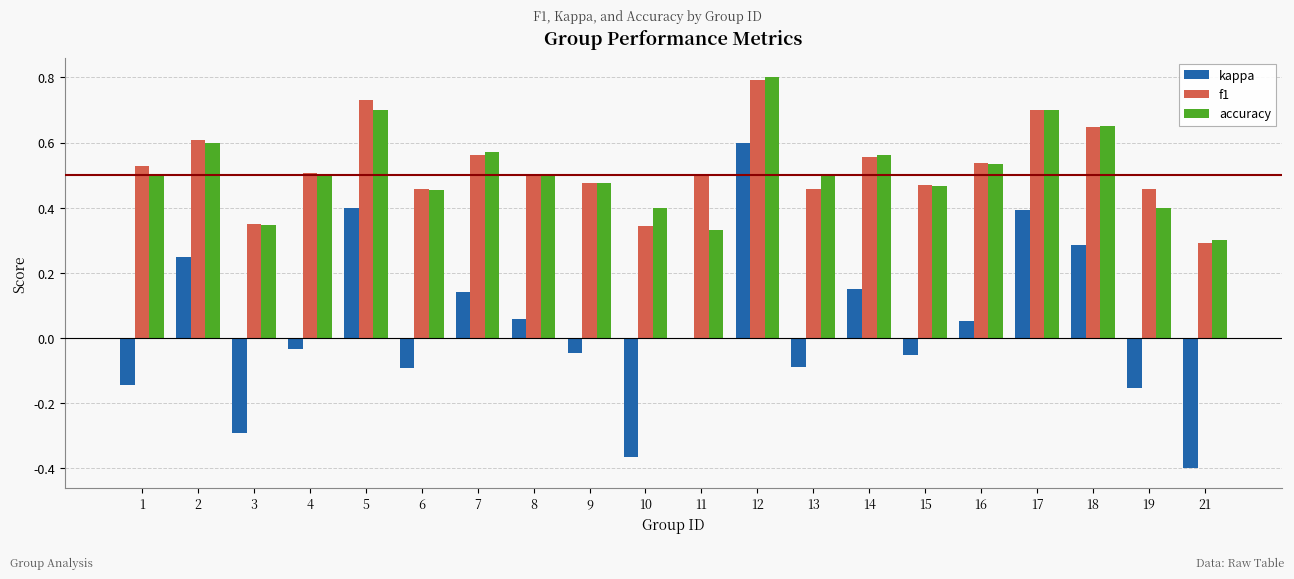

Which category has the highest value in the kappa series?

12